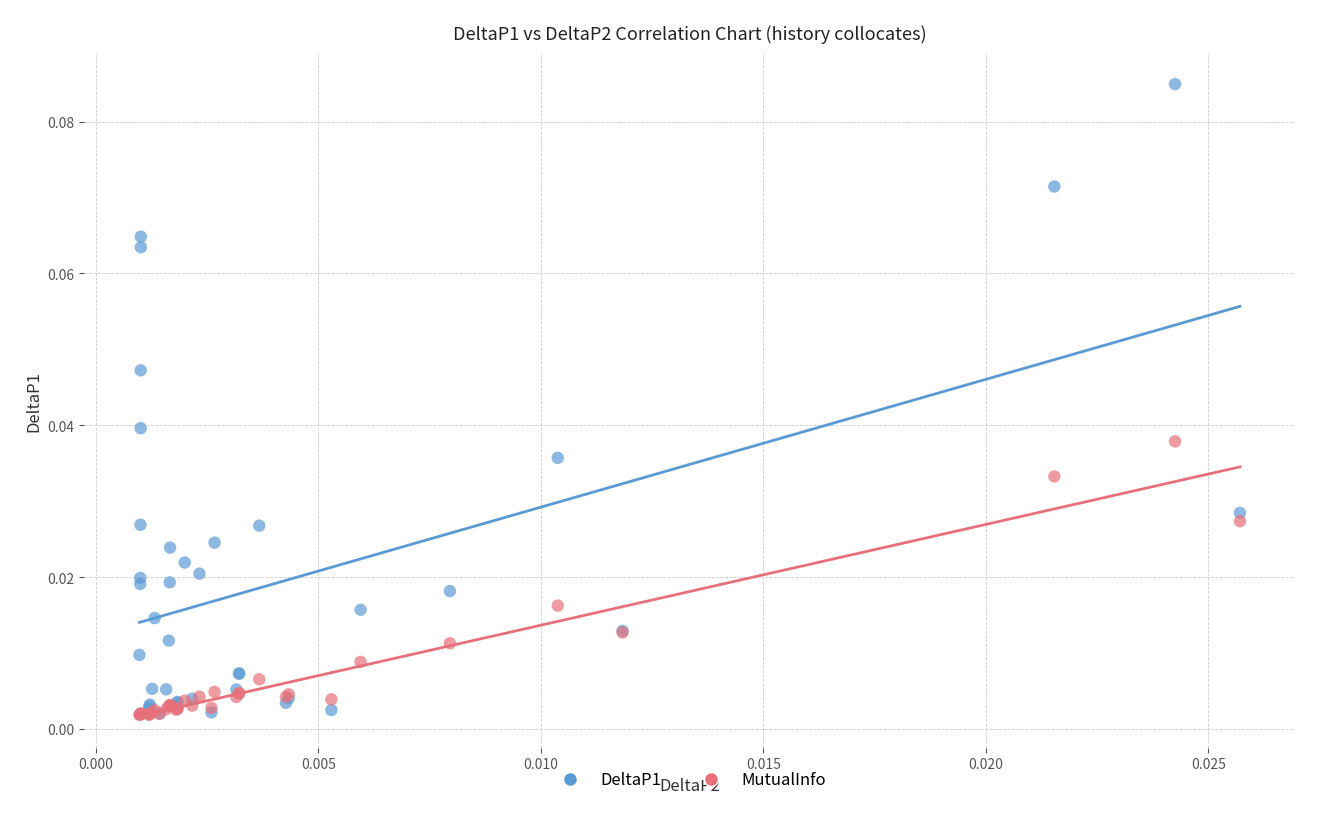

Which series reaches the maximum Y coordinate?

DeltaP1